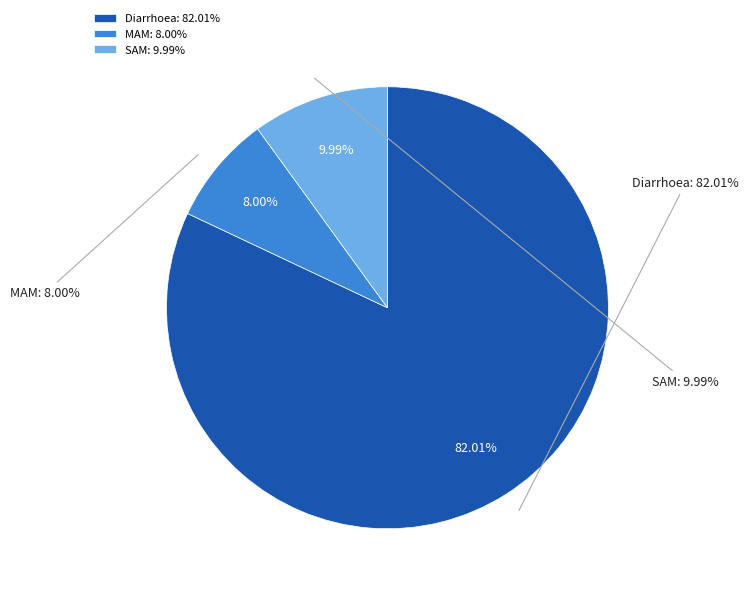

How many segments does this pie chart have?

3